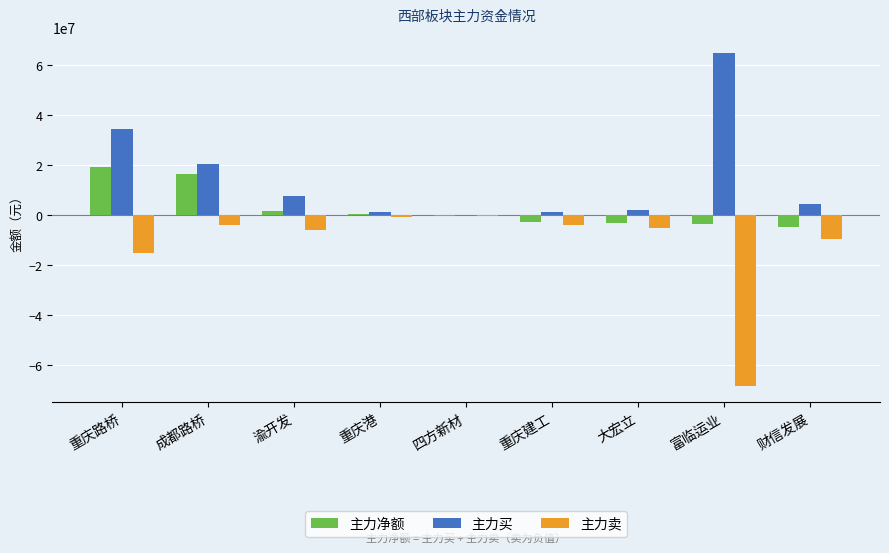

Is the value of 主力卖 at 成都路桥 greater than the value of 主力净额 at 渝开发?

No